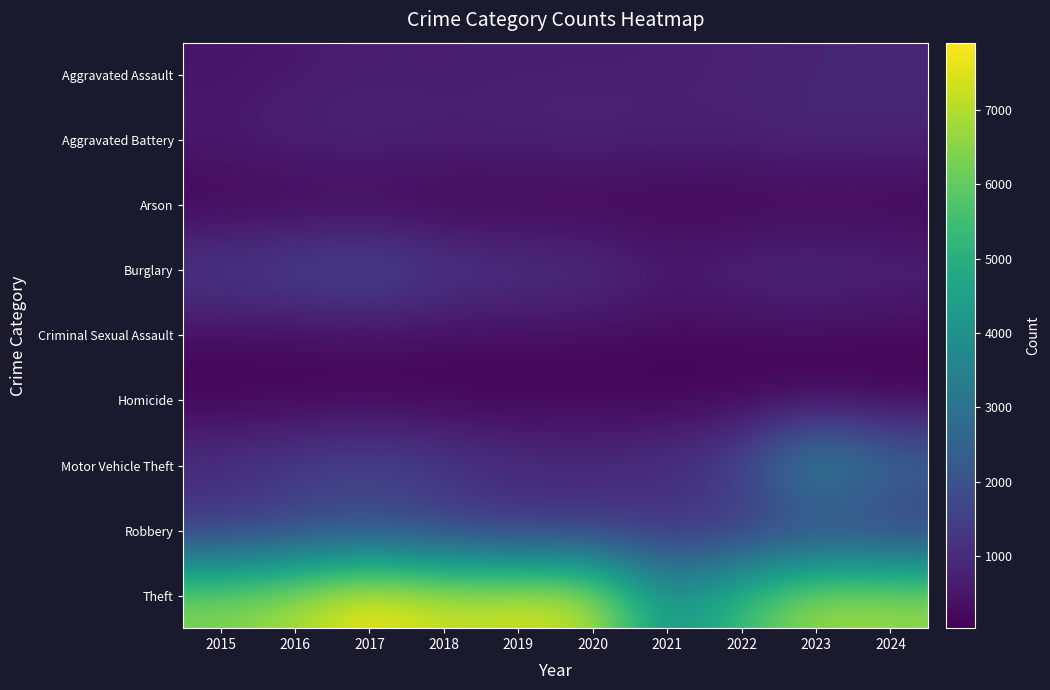

List the series in order of their peak value, highest first.

Theft, Motor Vehicle Theft, Burglary, Robbery, Aggravated Battery, Aggravated Assault, Criminal Sexual Assault, Homicide, Arson